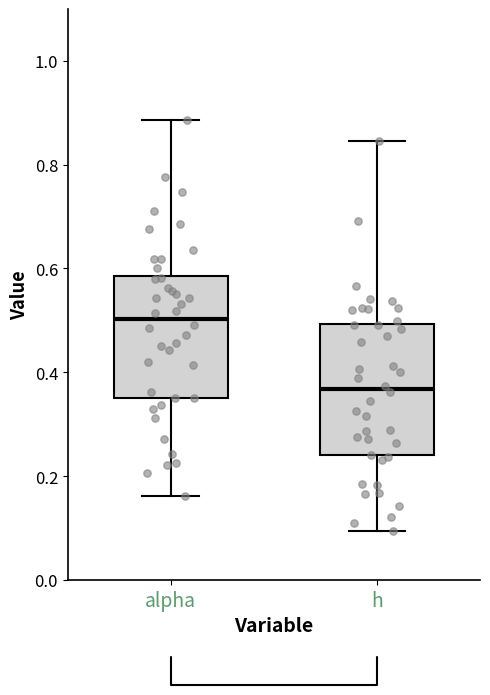

Which box's median line is the highest?

alpha